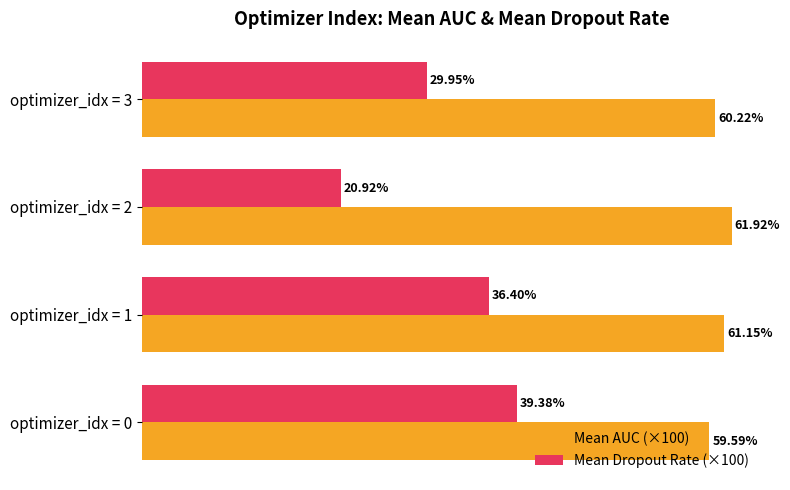

Which series has the largest range (max minus min)?

Mean Dropout Rate (×100)